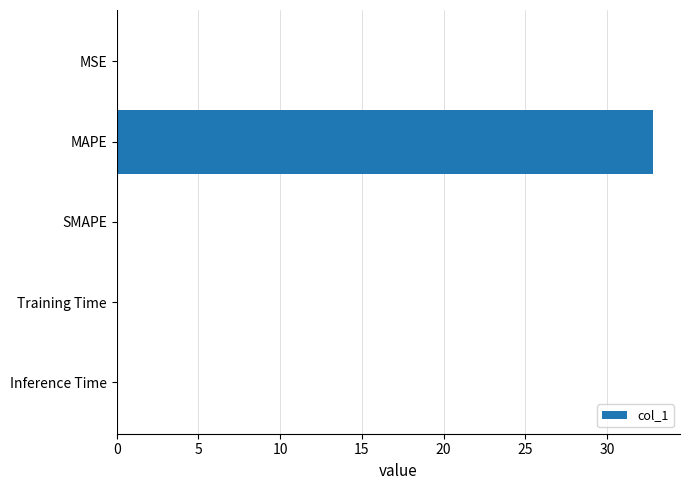

How many series are shown in this chart?

1